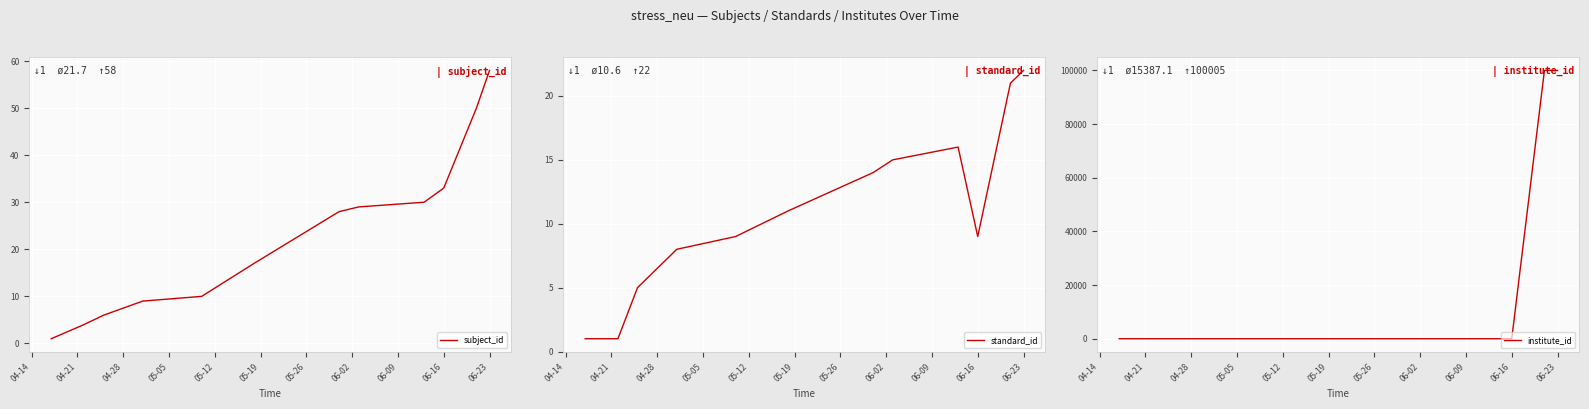

Rank the series at 05-12 from lowest to highest value.

institute_id, standard_id, subject_id